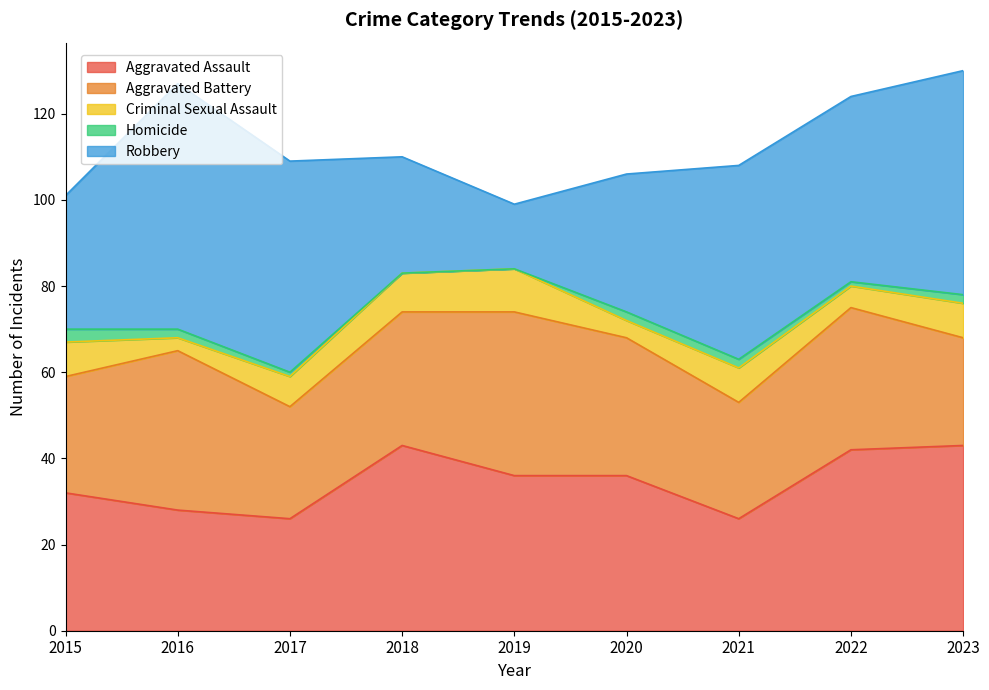

What is the difference between the Aggravated Assault values at 2019 and 2023?

7